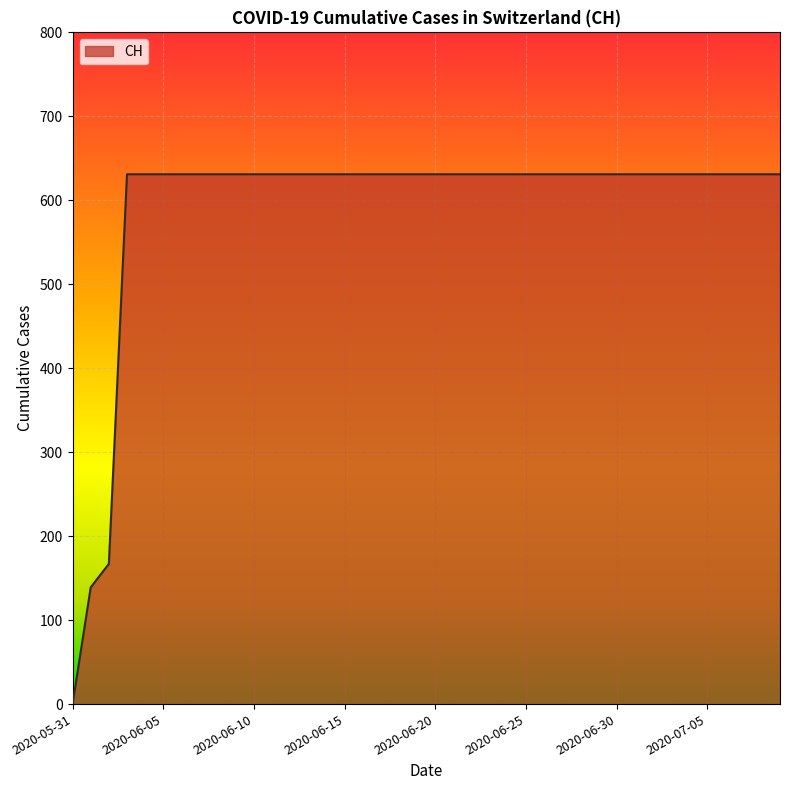

What is the maximum value shown in the chart?

631